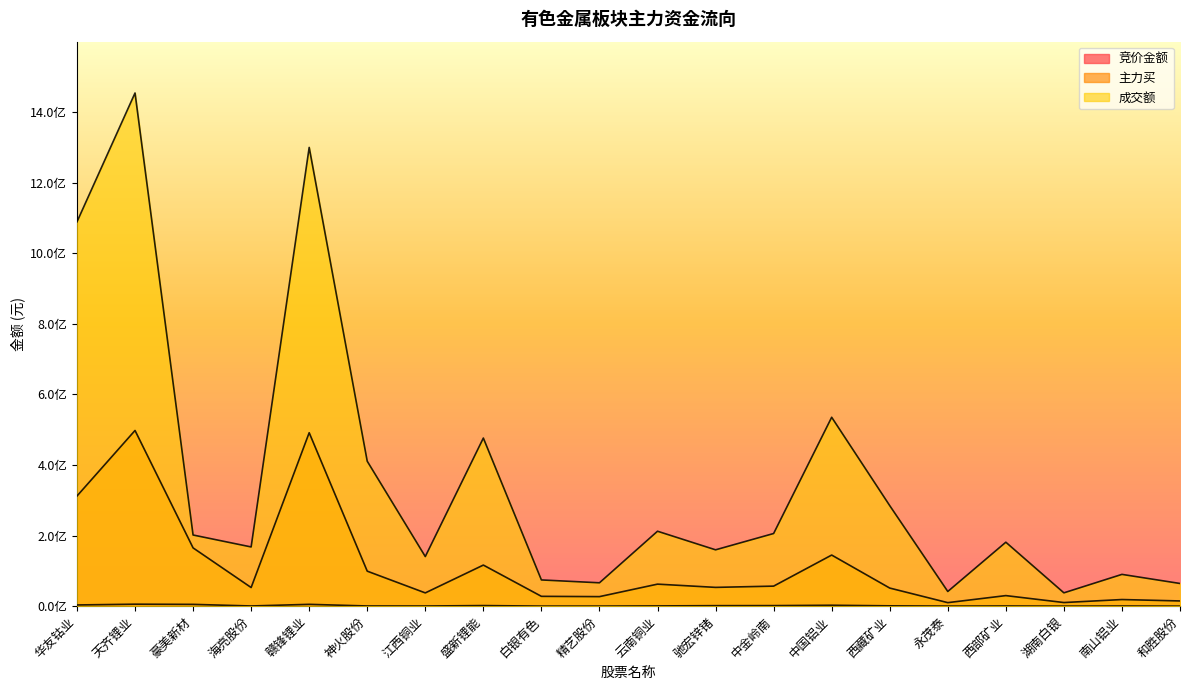

At 驰宏锌锗, list the series in order from largest to smallest.

成交额, 主力买, 竞价金额